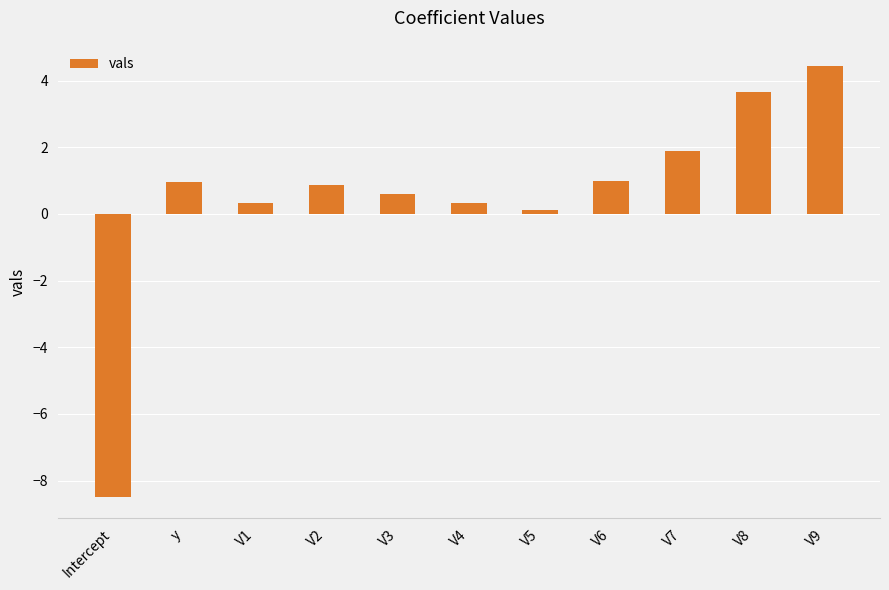

The chart shows a value of 1.6 at V9. True or false?

False